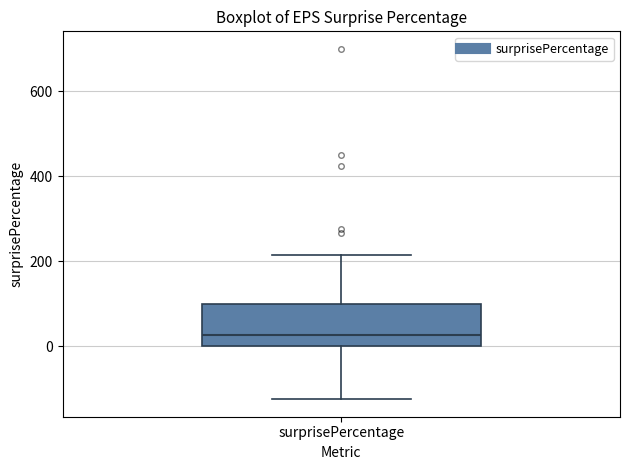

Transcribe this box plot: give where the median line is, the range the box spans, and where the two whiskers end, as read against the y-axis. The values are not printed on the chart, so give them approximately, as read against the axis.

median 20, box 0 to 100, whiskers -120 to 220